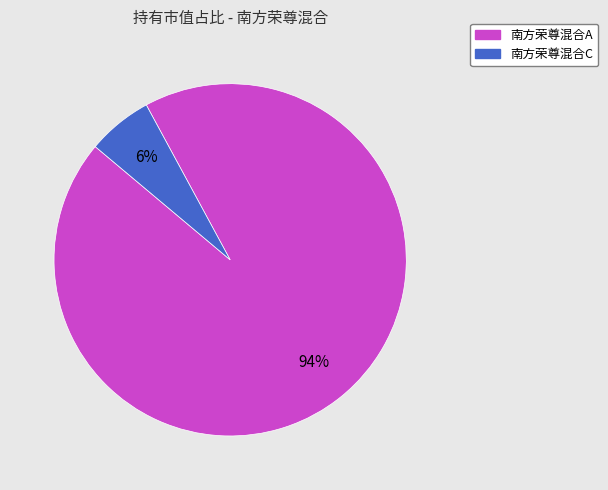

Which slice is the smallest?

南方荣尊混合C